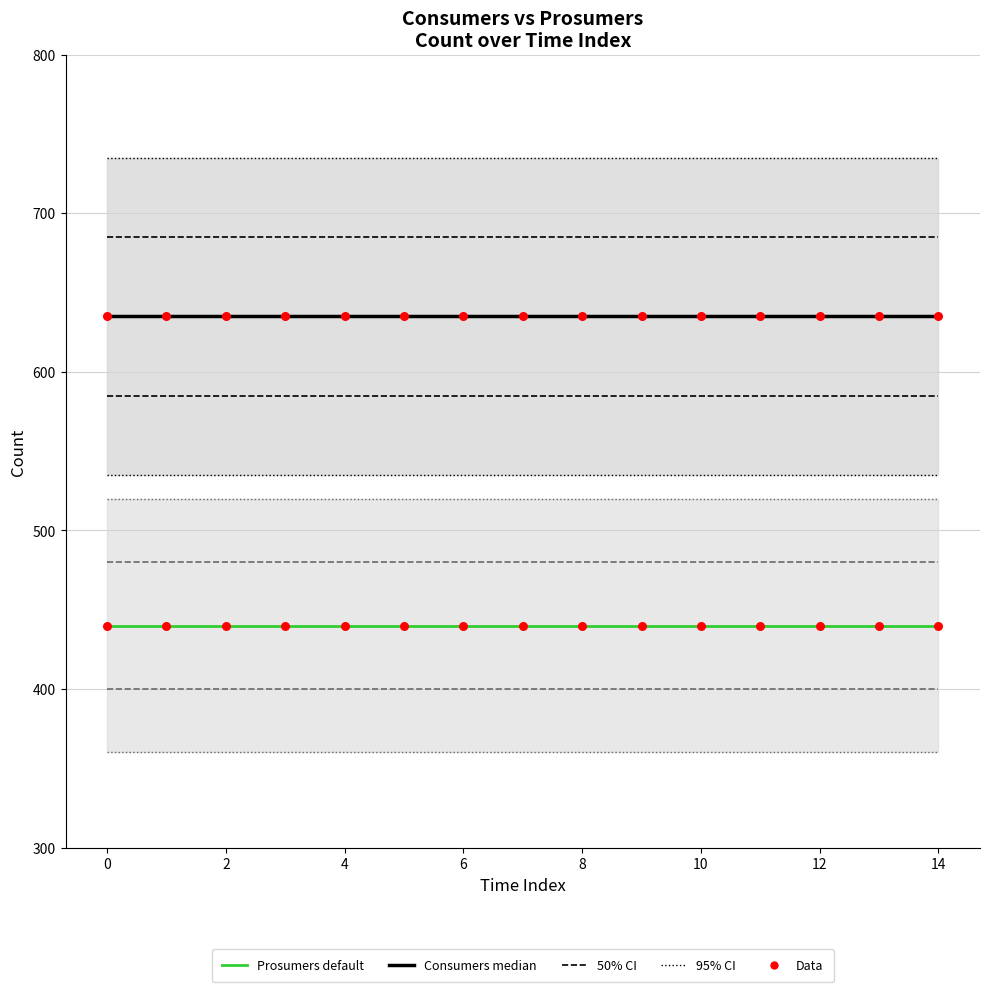

Which series reaches the maximum Y coordinate?

Consumers